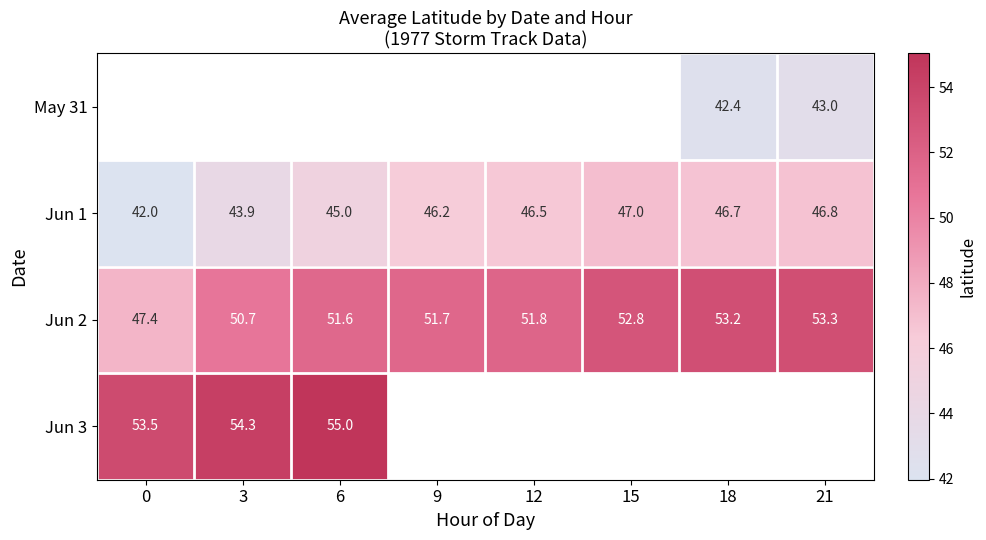

Is the value of Jun 2 at 12 greater than the value of May 31 at 18?

Yes